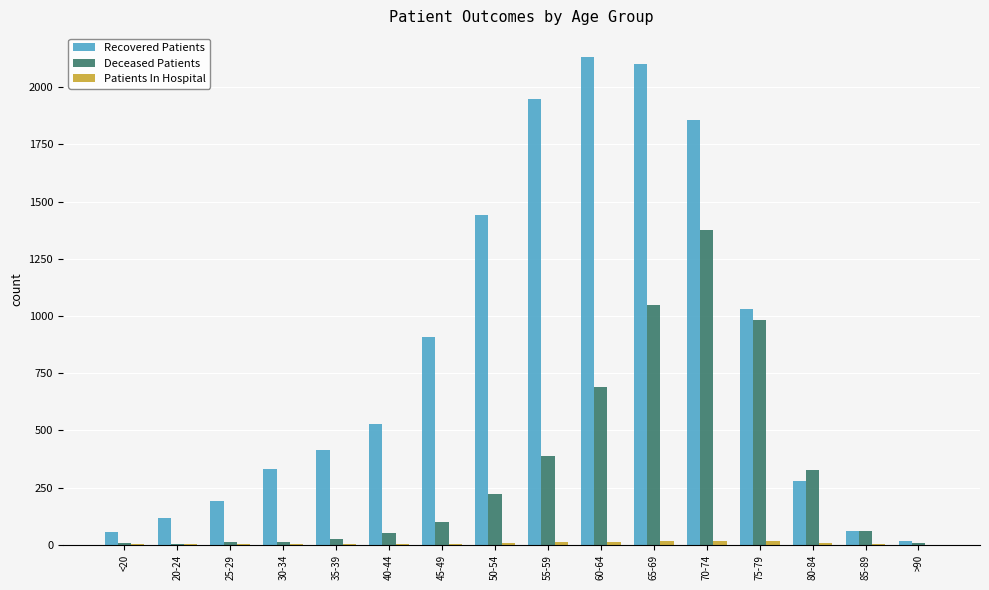

The Deceased Patients series shows 174 at 45-49. True or false?

False